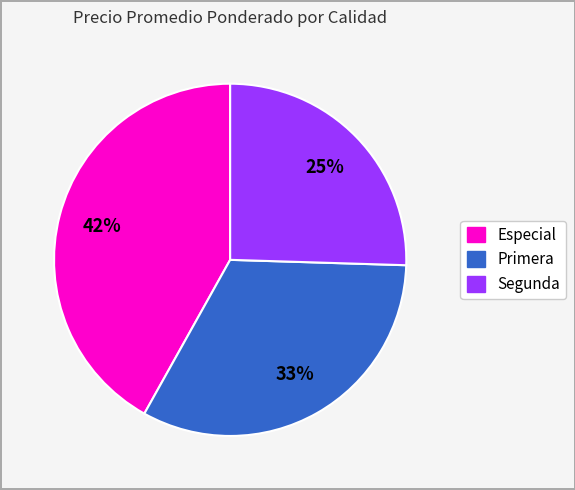

Combined, do Especial and Primera account for over 50%?

Yes